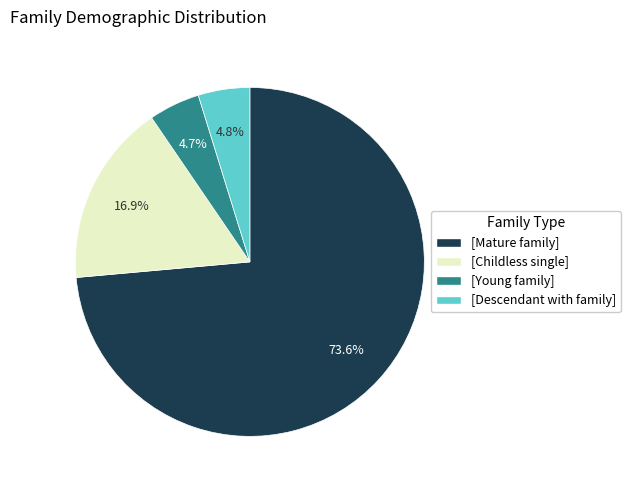

Which has a higher value, [Young family] or [Mature family]?

[Mature family]